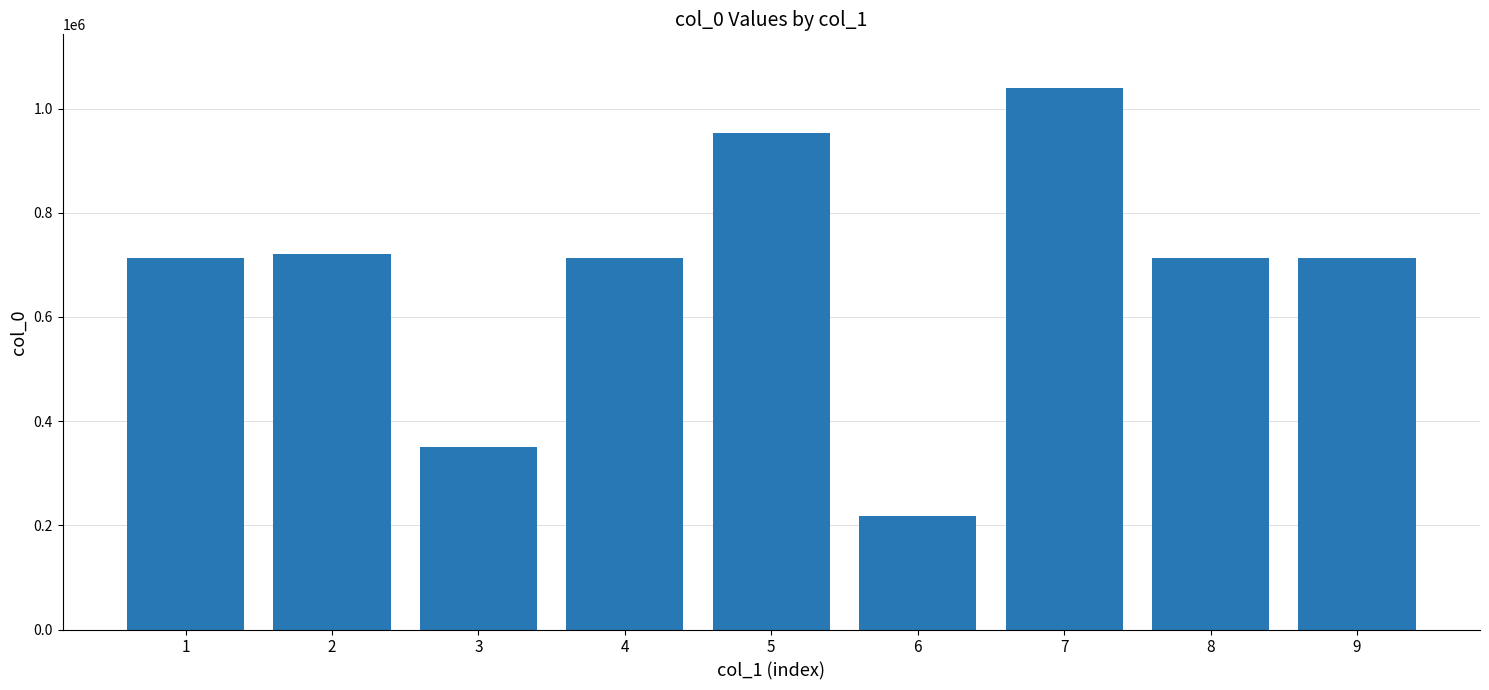

What is the value of the 7th bar from the left?

1038618